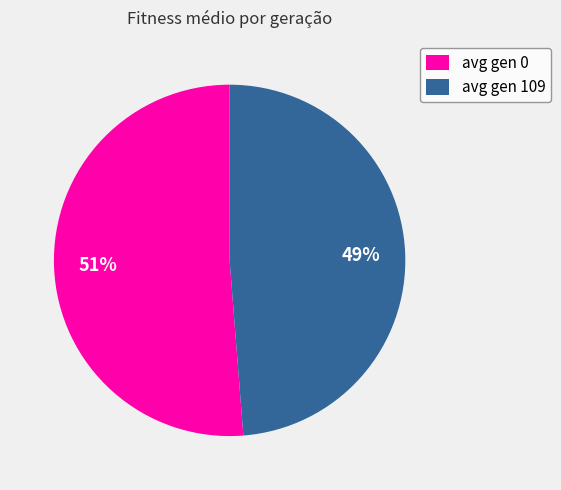

What is the smallest slice in the pie chart?

avg gen 109